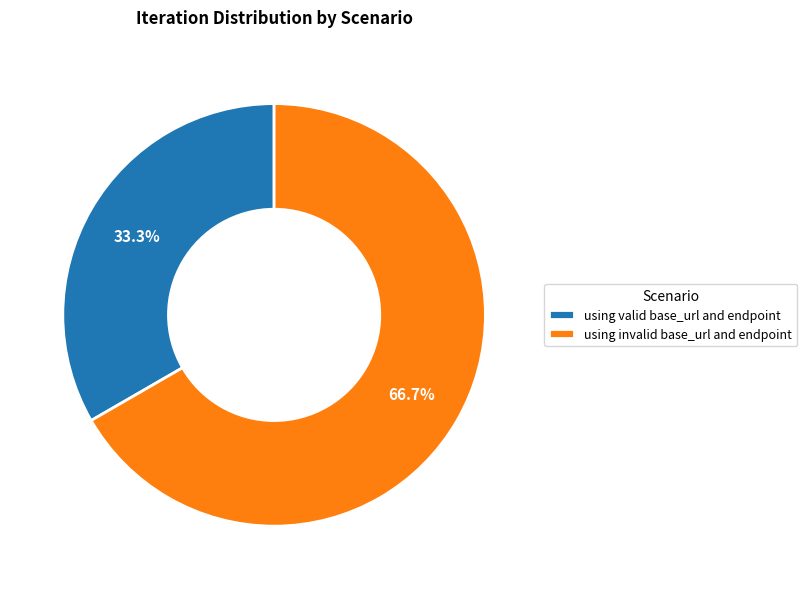

Which has a higher value, using valid base_url and endpoint or using invalid base_url and endpoint?

using invalid base_url and endpoint